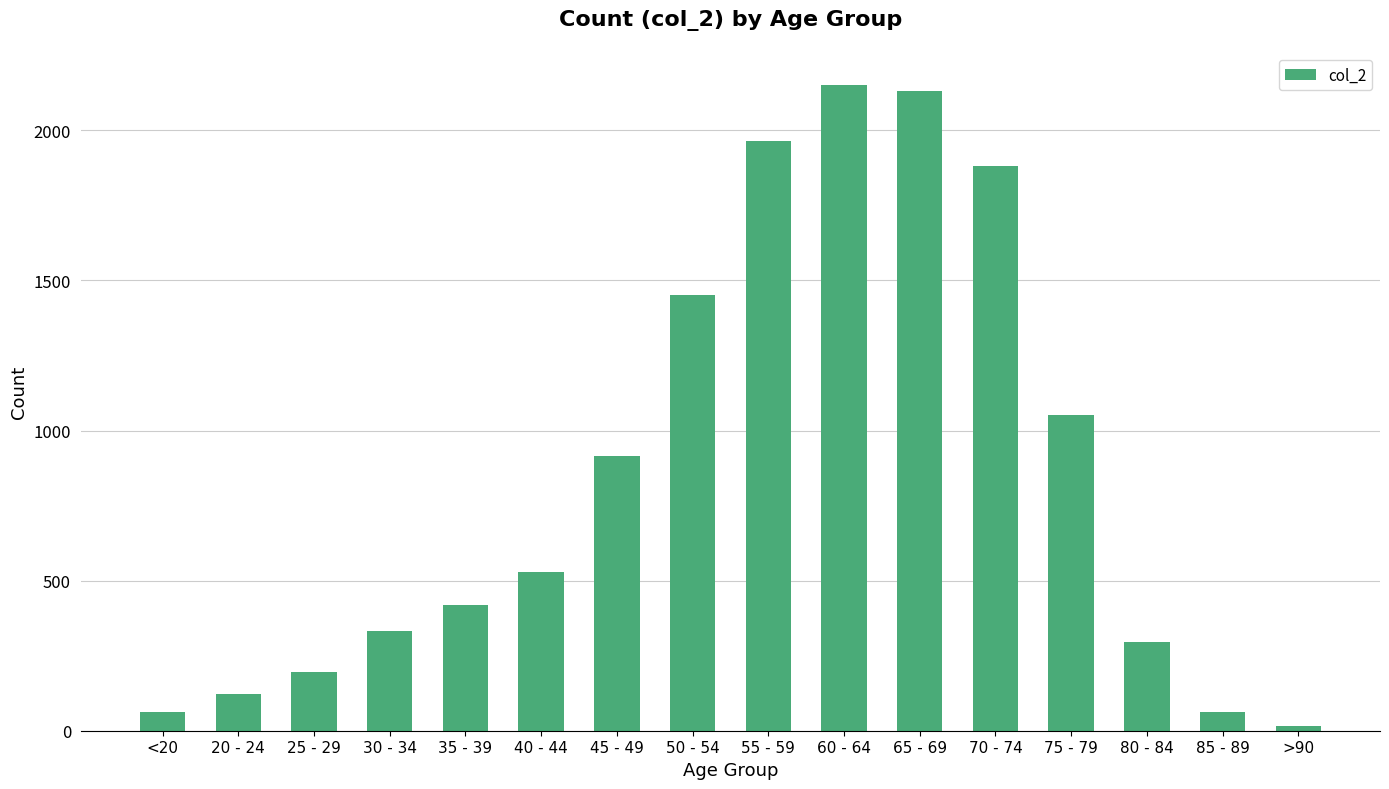

At which label is the value closest to 1083?

75 - 79